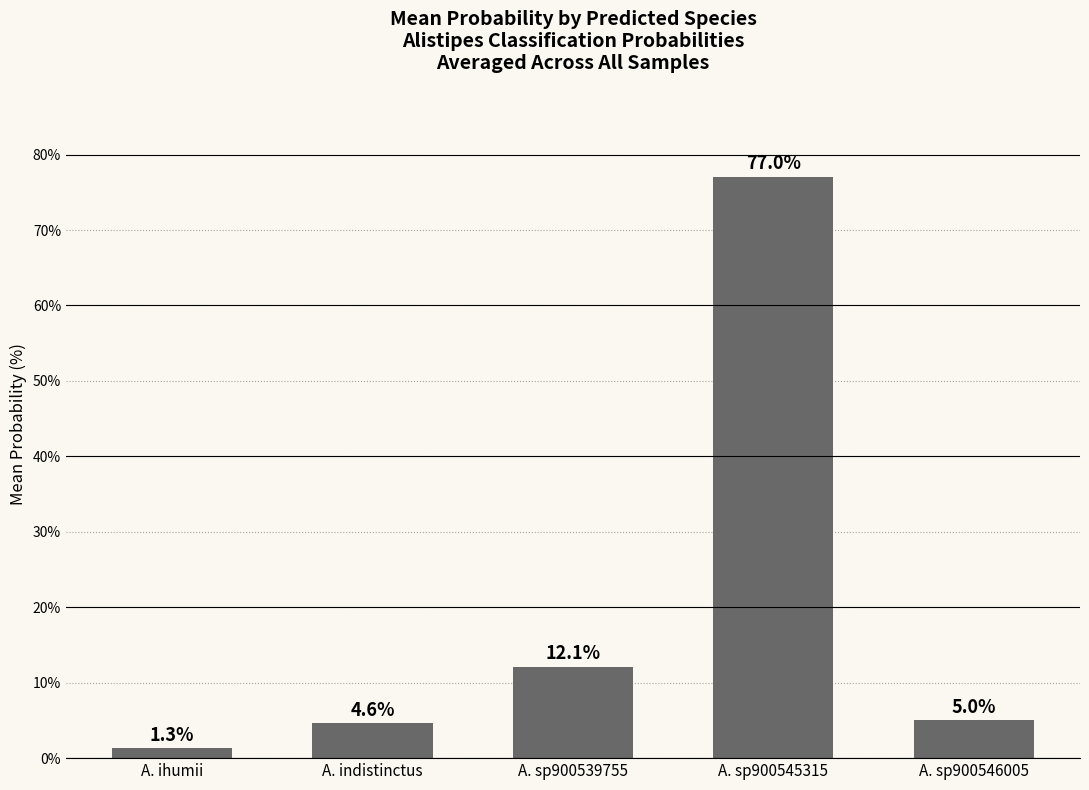

What is the difference between the maximum and minimum values?

75.7